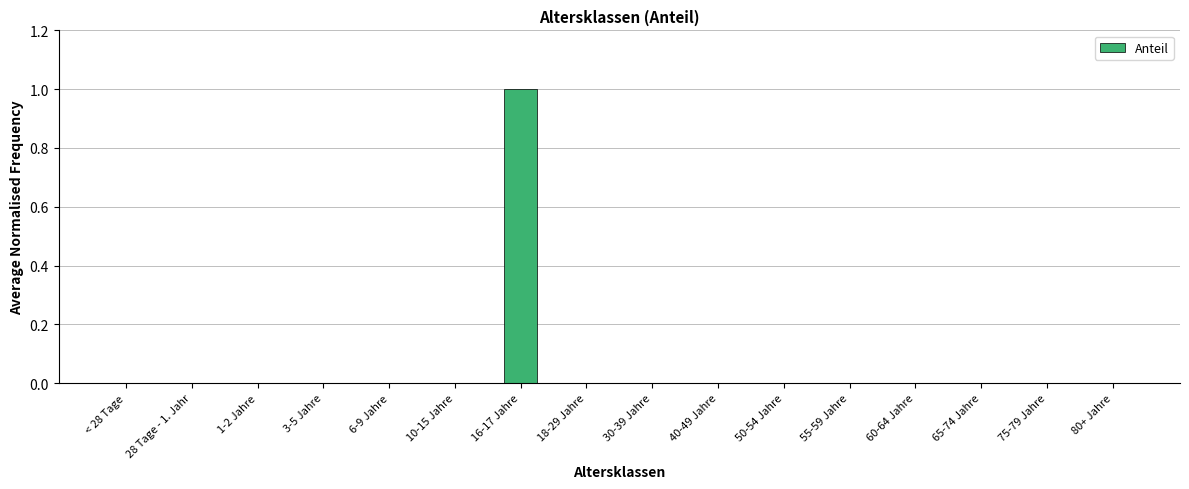

The chart shows a value of 0 at 18-29 Jahre. True or false?

True